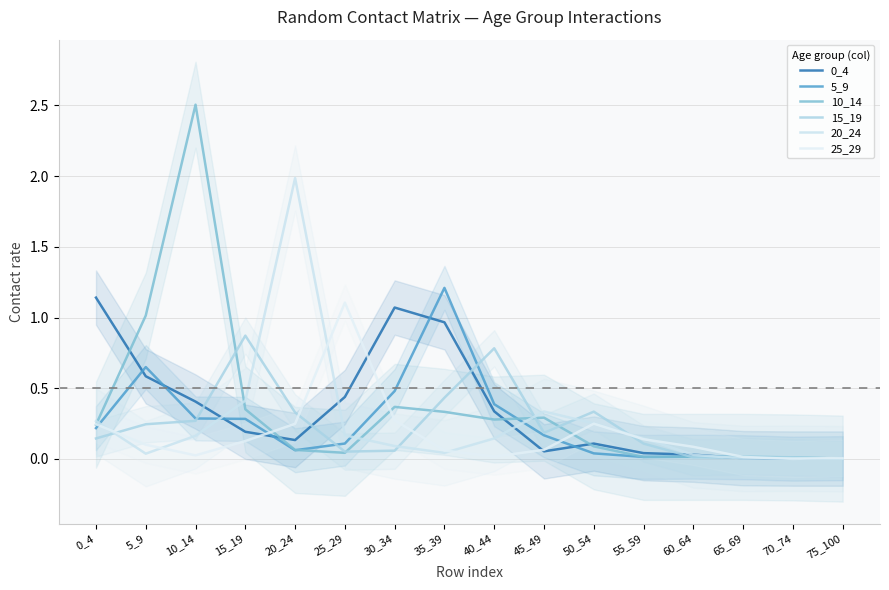

Reading left to right, extract all data points from this chart.

0_4: 1.1	0.6	0.4	0.2	0.1	0.4	1.1	1.0	0.3	0.1	0.1	0.0	0.0	0.0	0.0	0.0
5_9: 0.2	0.7	0.3	0.3	0.1	0.1	0.5	1.2	0.4	0.2	0.0	0.0	0.0	0.0	0.0	0.0
10_14: 0.2	1.0	2.5	0.4	0.1	0.0	0.4	0.3	0.3	0.3	0.1	0.0	0.0	0.0	0.0	0.0
15_19: 0.1	0.2	0.3	0.9	0.3	0.1	0.1	0.4	0.8	0.2	0.3	0.1	0.0	0.0	0.0	0.0
20_24: 0.3	0.0	0.2	0.4	2.0	0.2	0.1	0.0	0.1	0.3	0.3	0.1	0.0	0.0	0.0	0.0
25_29: 0.2	0.1	0.0	0.1	0.2	1.1	0.3	0.1	0.0	0.1	0.2	0.1	0.1	0.0	0.0	0.0